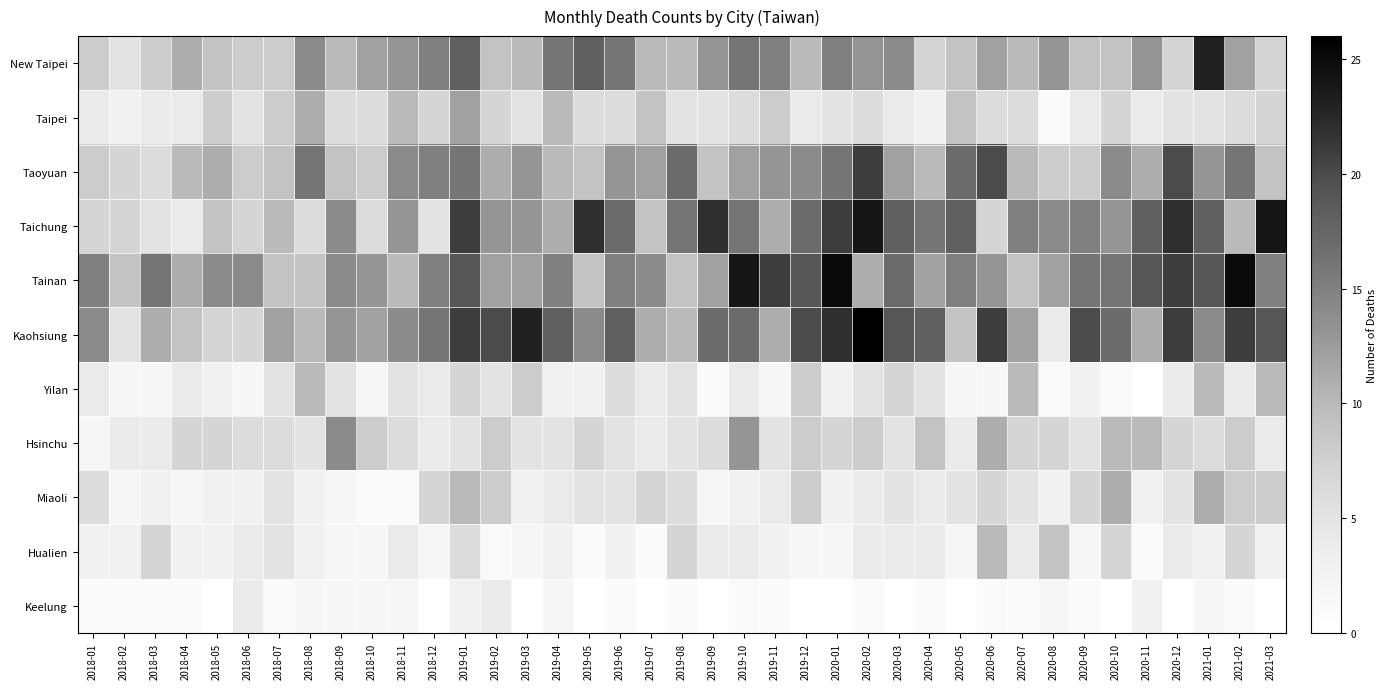

At how many categories does at least one series exceed 25?

1